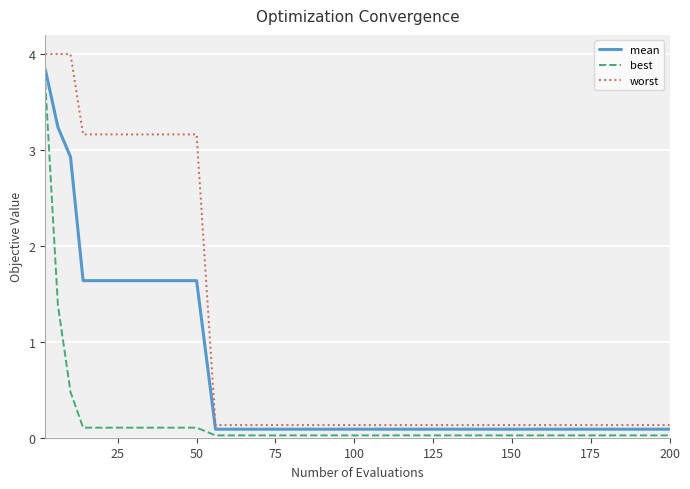

What are all the series names shown in the legend?

mean, best, worst